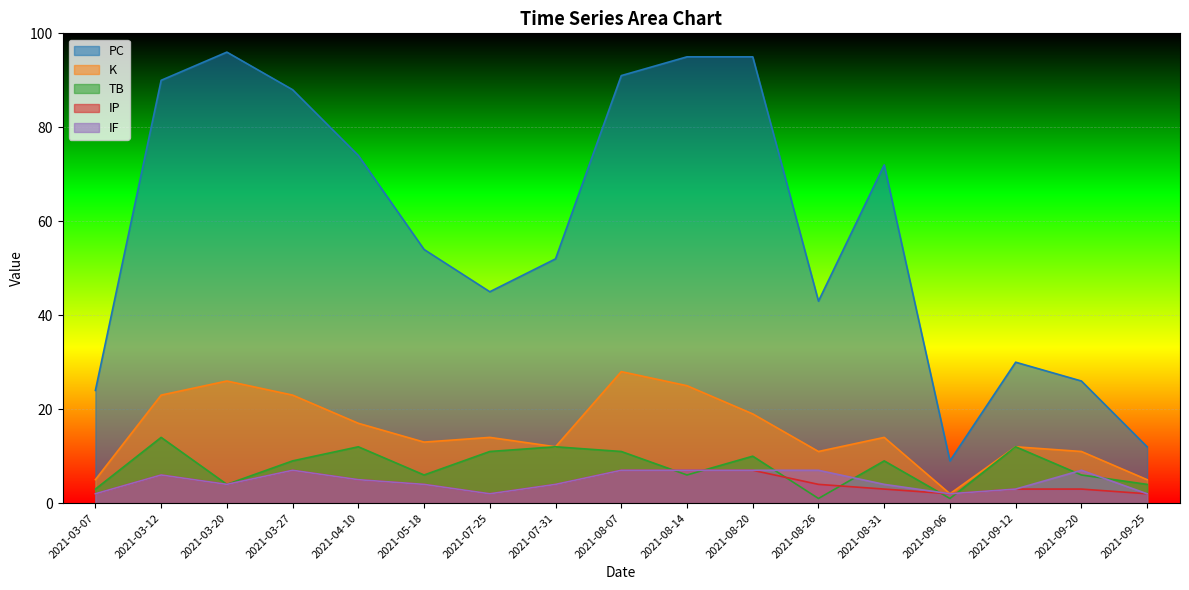

How many lines are shown in the chart?

5